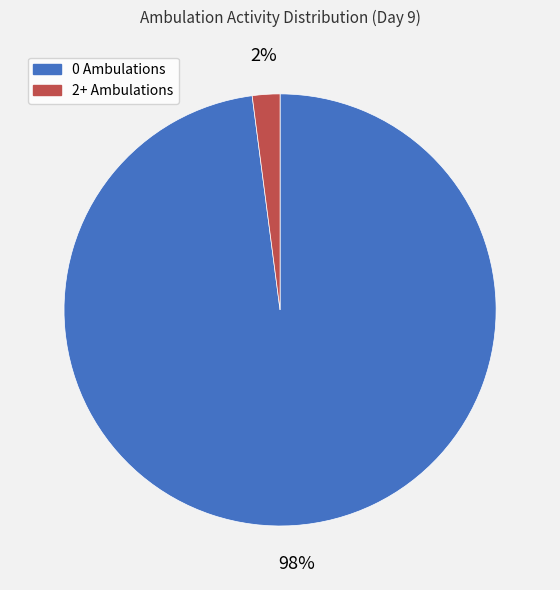

True or false: 0 Ambulations accounts for 98% of the total.

True